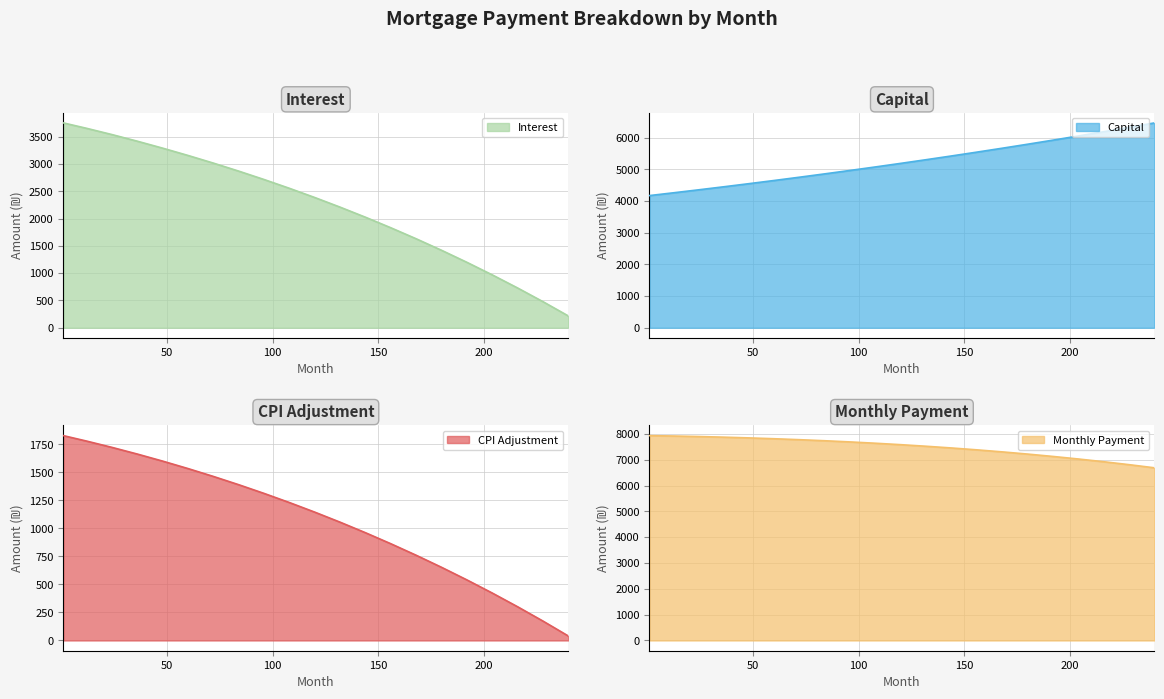

At which label is capital closest to 5321?

132